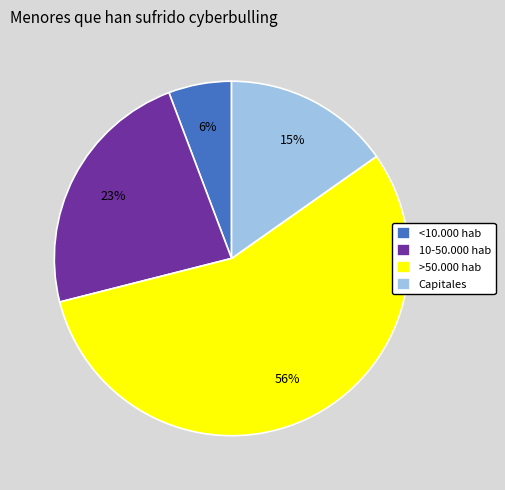

What percentage is the <10.000 hab slice, to the nearest percent?

6%